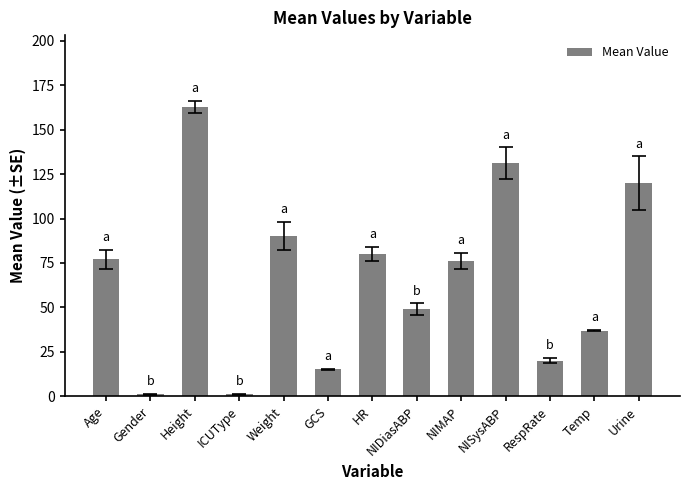

What is the difference between the values at NIMAP and Height?

86.3